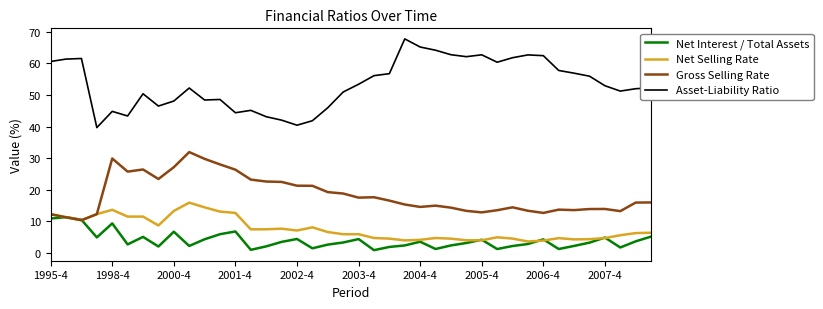

Which series has the largest total across all categories?

Asset-Liability Ratio